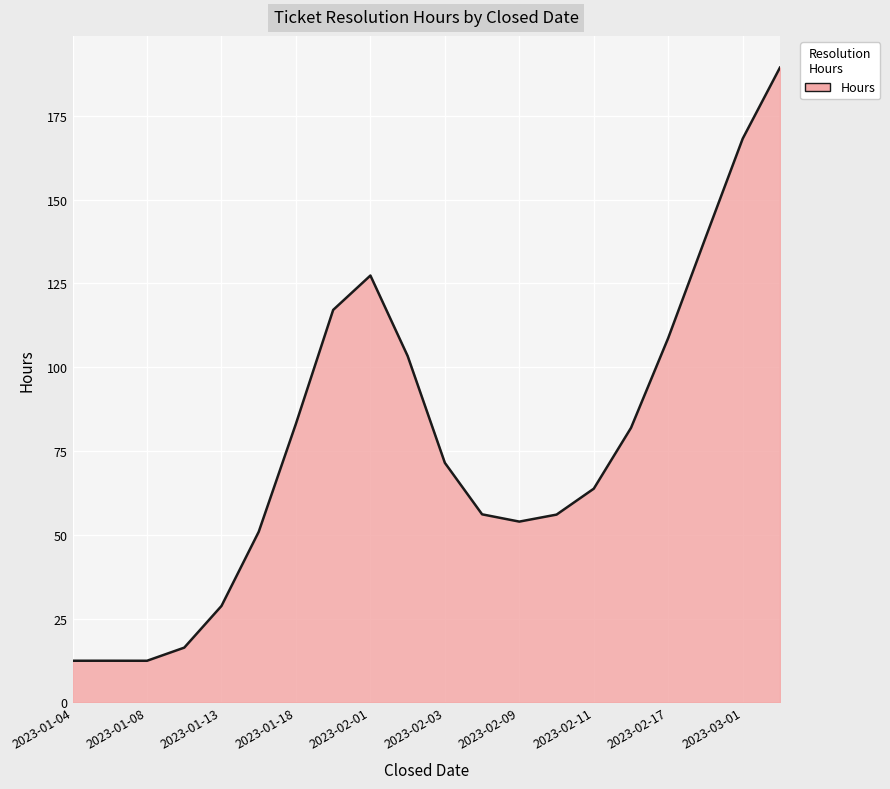

What is the greatest value displayed?

189.3